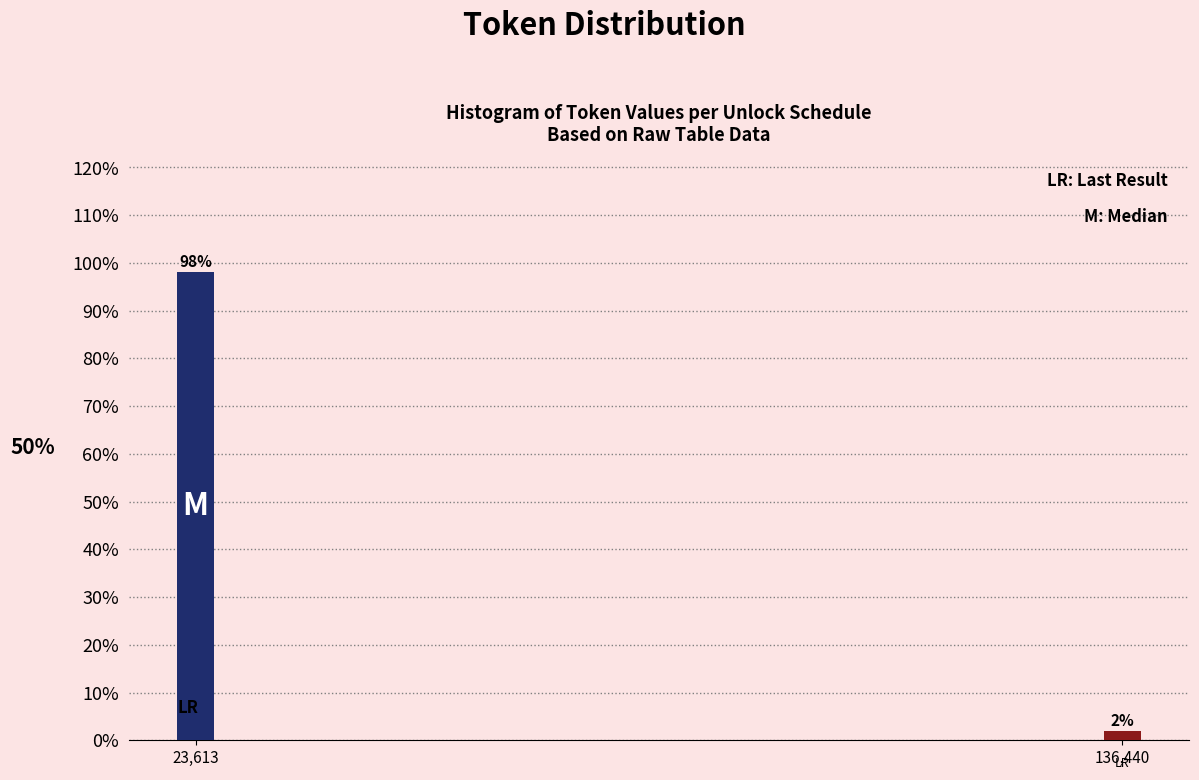

Rank the categories by value from highest to lowest.

23,613, 136,440